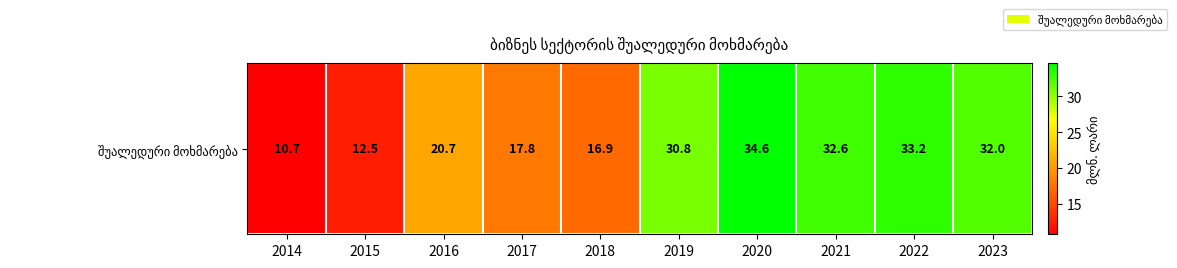

Reading left to right, what are all the values shown in this chart?

2014=10.7	2015=12.5	2016=20.7	2017=17.8	2018=16.9	2019=30.8	2020=34.6	2021=32.6	2022=33.2	2023=32.0